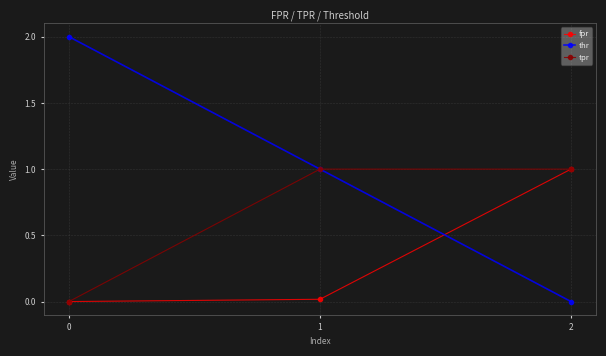

List the series in order of their overall mean, lowest first.

fpr, tpr, thr